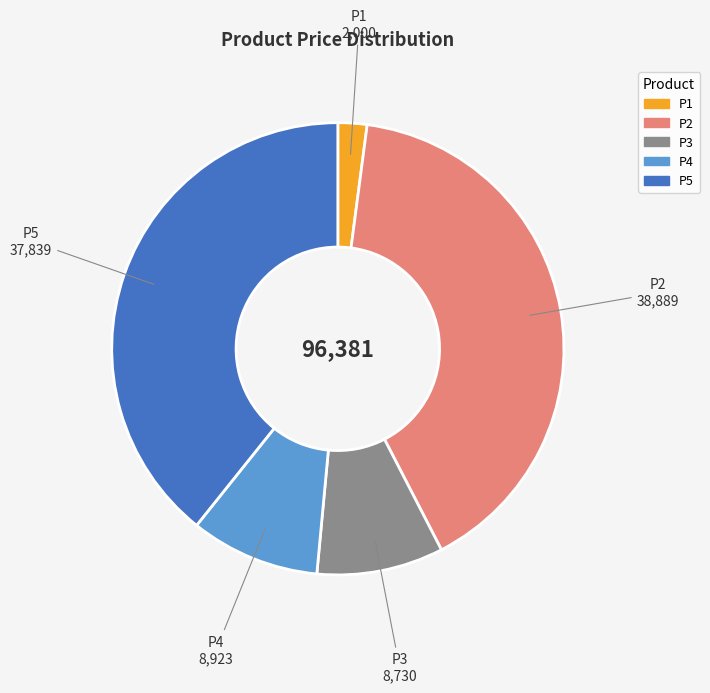

Between P2 and P4, which is larger?

P2